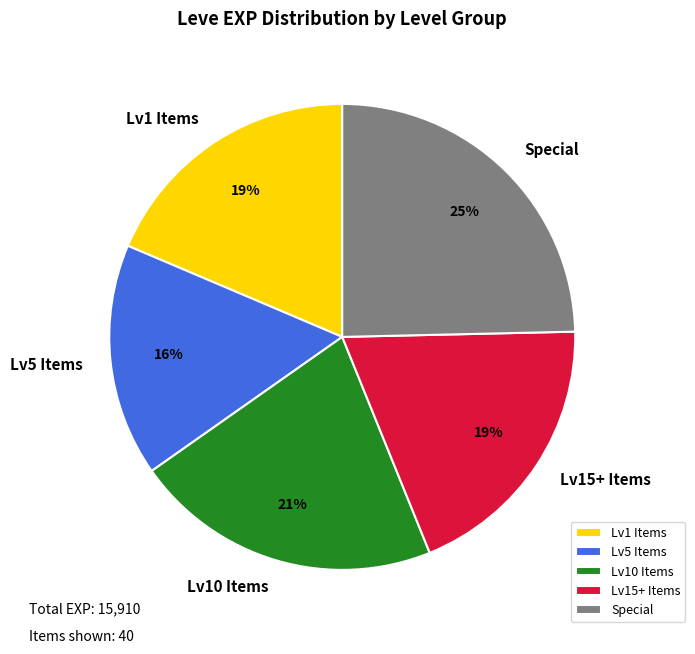

Combined, do Lv10 Items and Lv15+ Items account for over 50%?

No